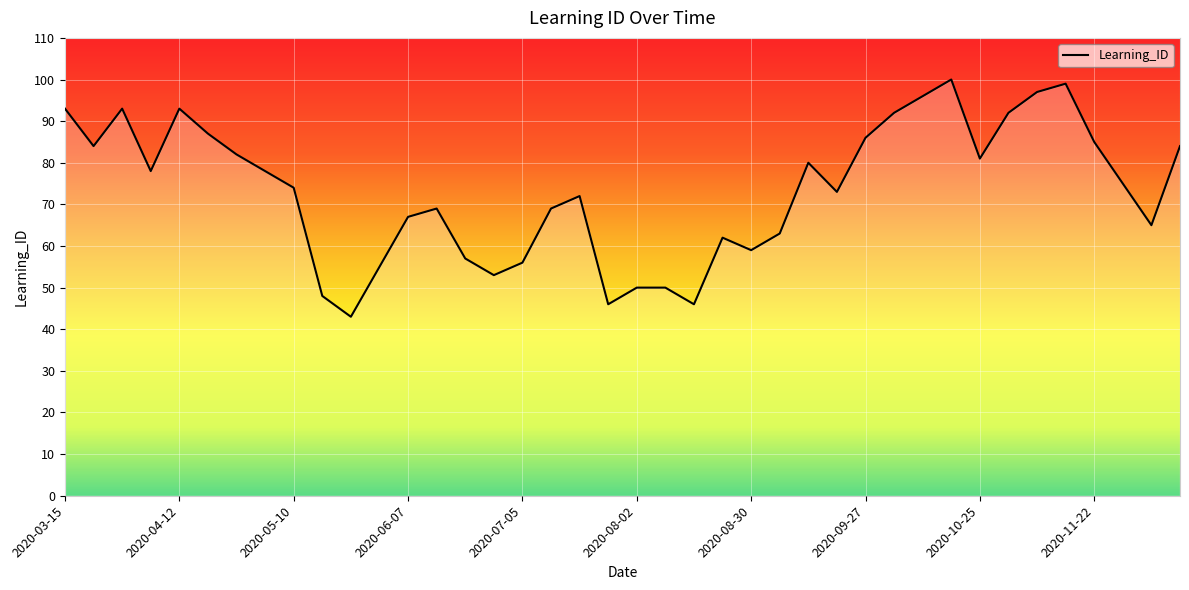

What is the difference between the maximum and minimum values?

57